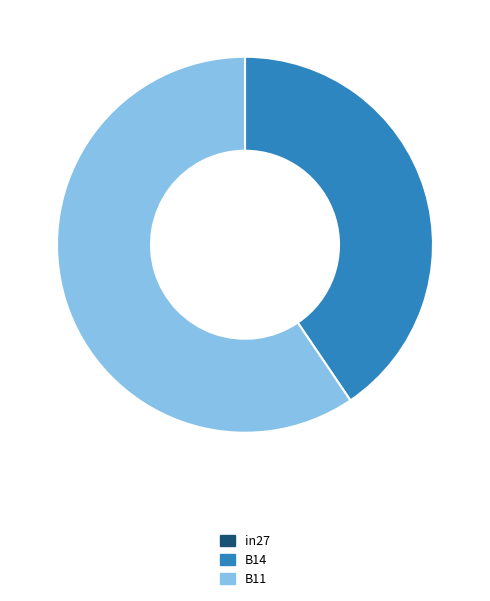

Which category has the biggest portion of the pie?

B11